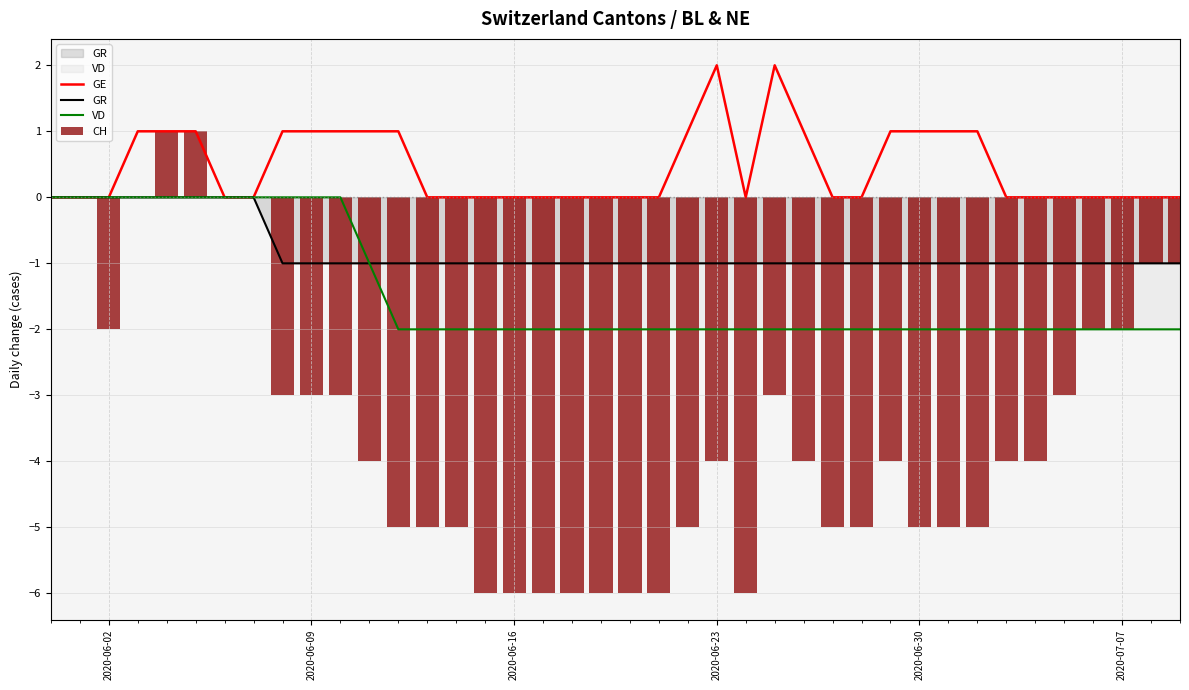

How many data points in CH are above -4?

17